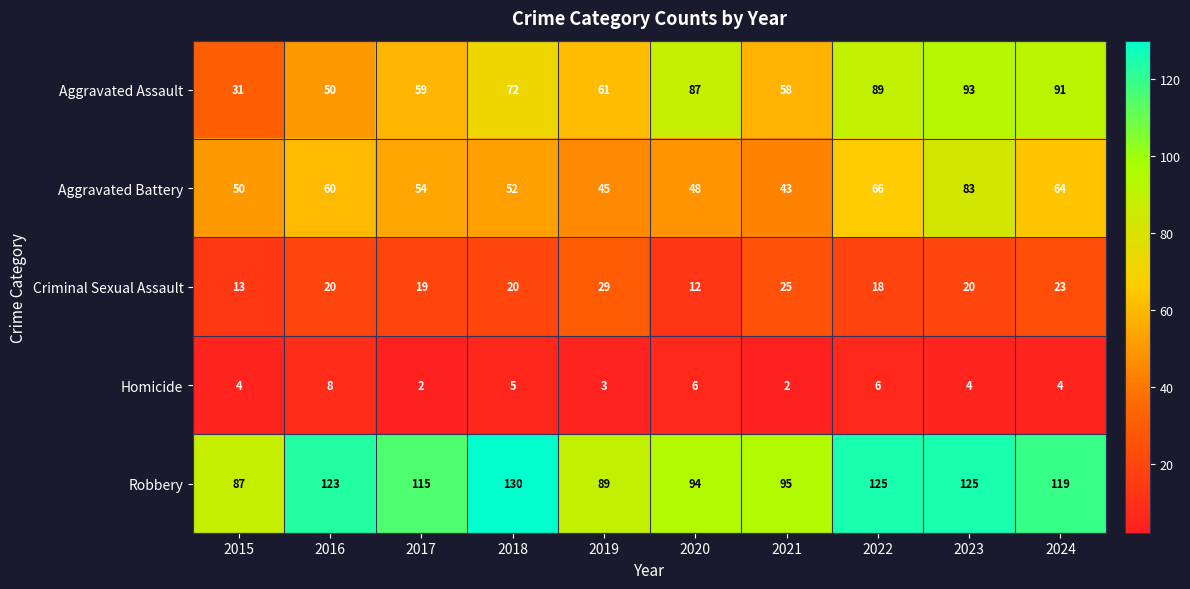

Which series has the largest range (max minus min)?

Aggravated Assault